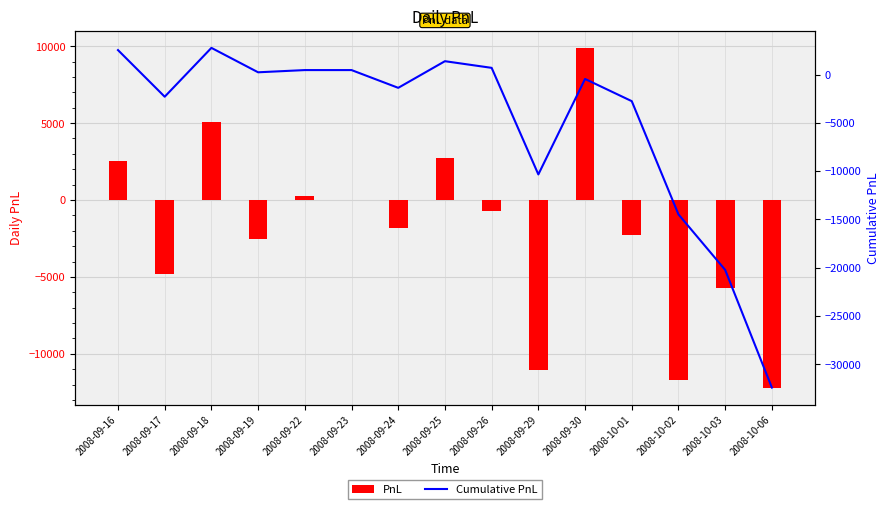

What is the sum of all Cumulative PnL values?

-75900